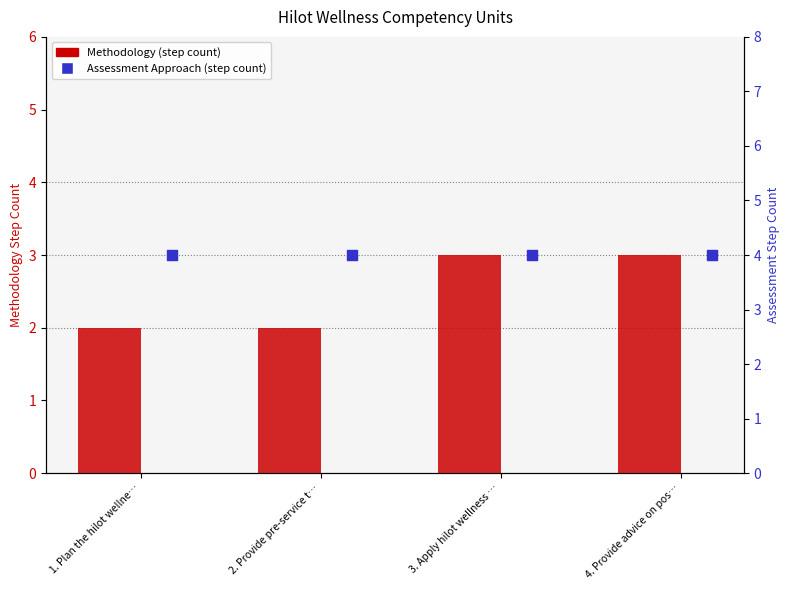

At how many categories does at least one series exceed 2?

4